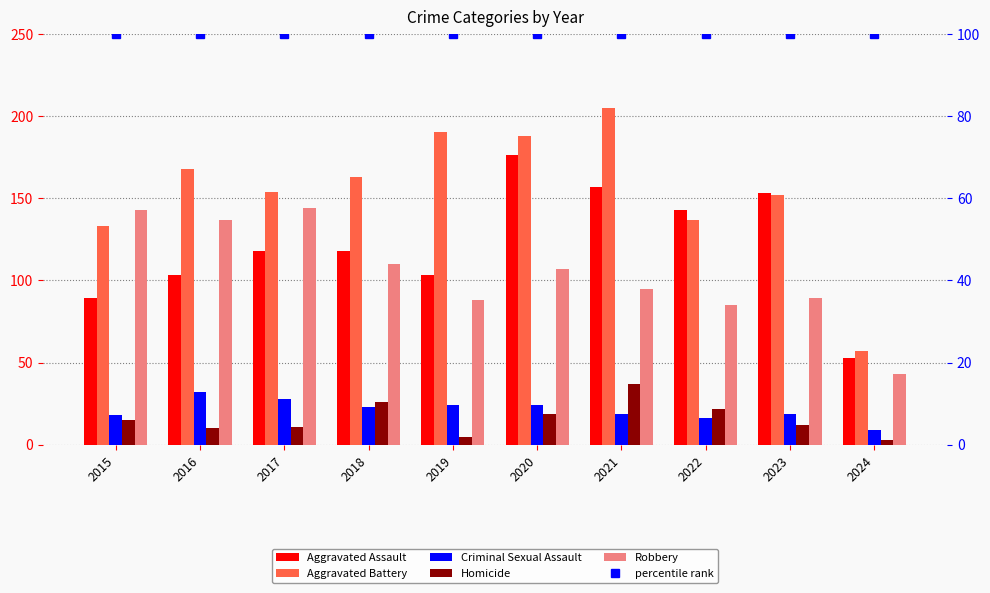

What are all the series names shown in the legend?

Aggravated Assault, Aggravated Battery, Criminal Sexual Assault, Homicide, Robbery, percentile rank